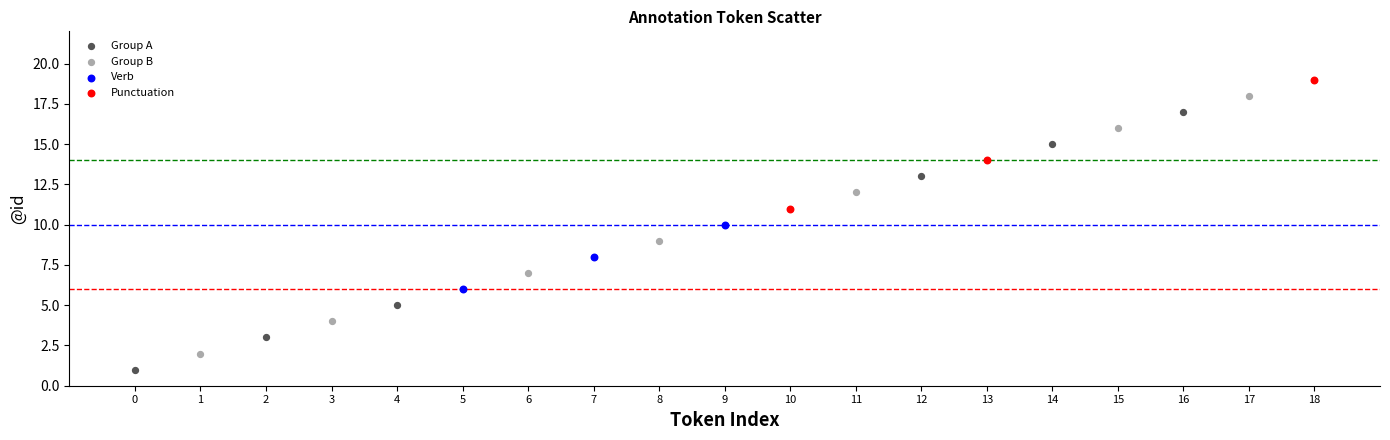

Which series contains the lowest Y value?

Group A